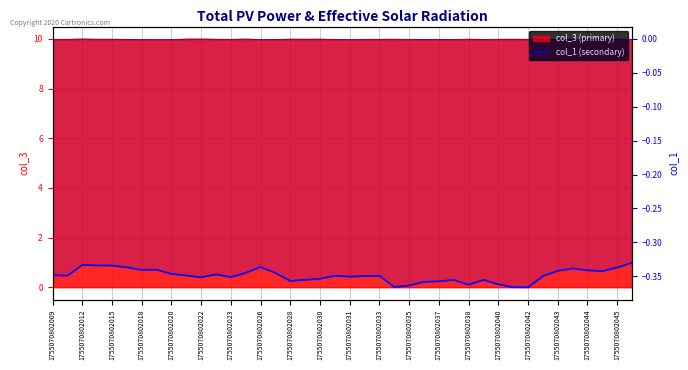

Is it true that the value at 25 is -0.4?

True